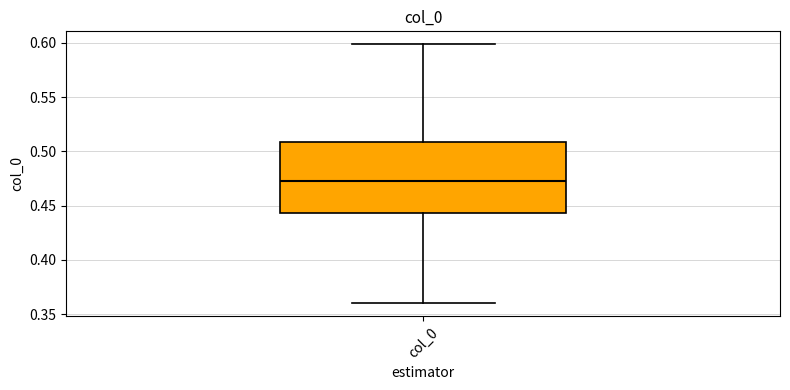

Transcribe this box plot: give where the median line is, the range the box spans, and where the two whiskers end, as read against the y-axis. The values are not printed on the chart, so give them approximately, as read against the axis.

median 0.470, box 0.445 to 0.510, whiskers 0.360 to 0.600